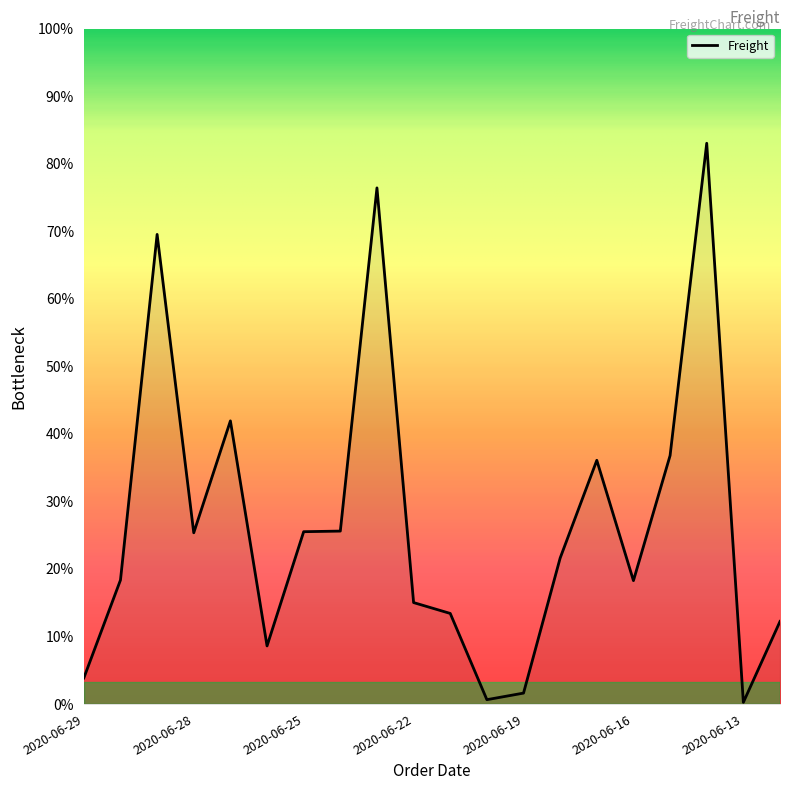

Does the chart have visible grid lines?

No